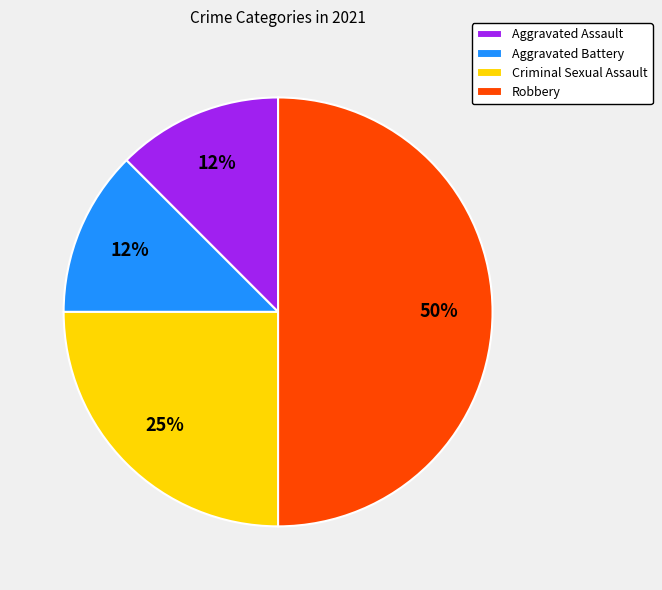

What percentage is the Criminal Sexual Assault slice, to the nearest percent?

25%